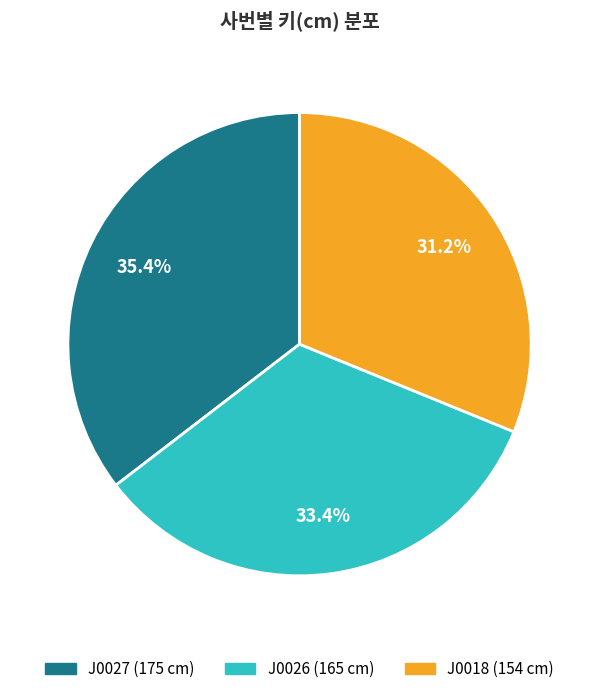

What percentage is NOT represented by J0027?

64.6%